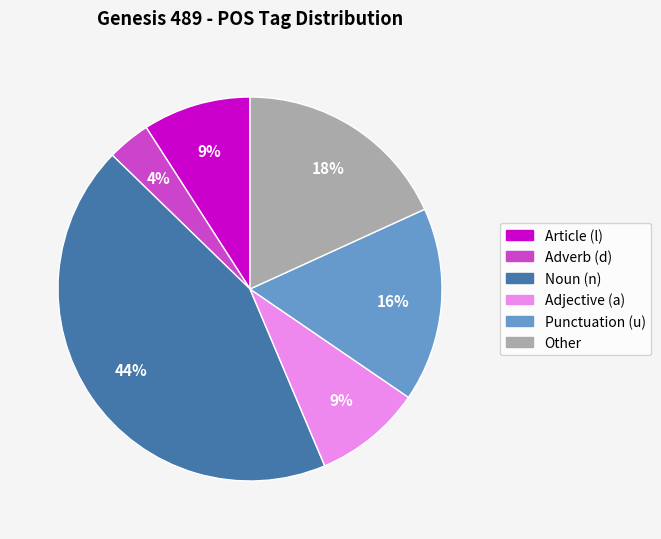

Does any single category account for the majority?

No